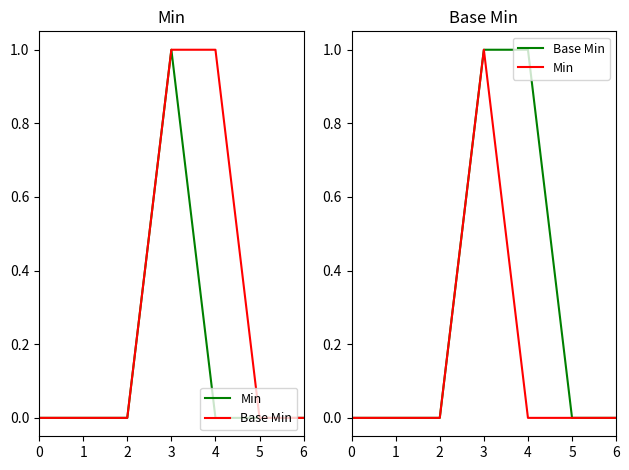

Between 4 and 6, which is larger?

4